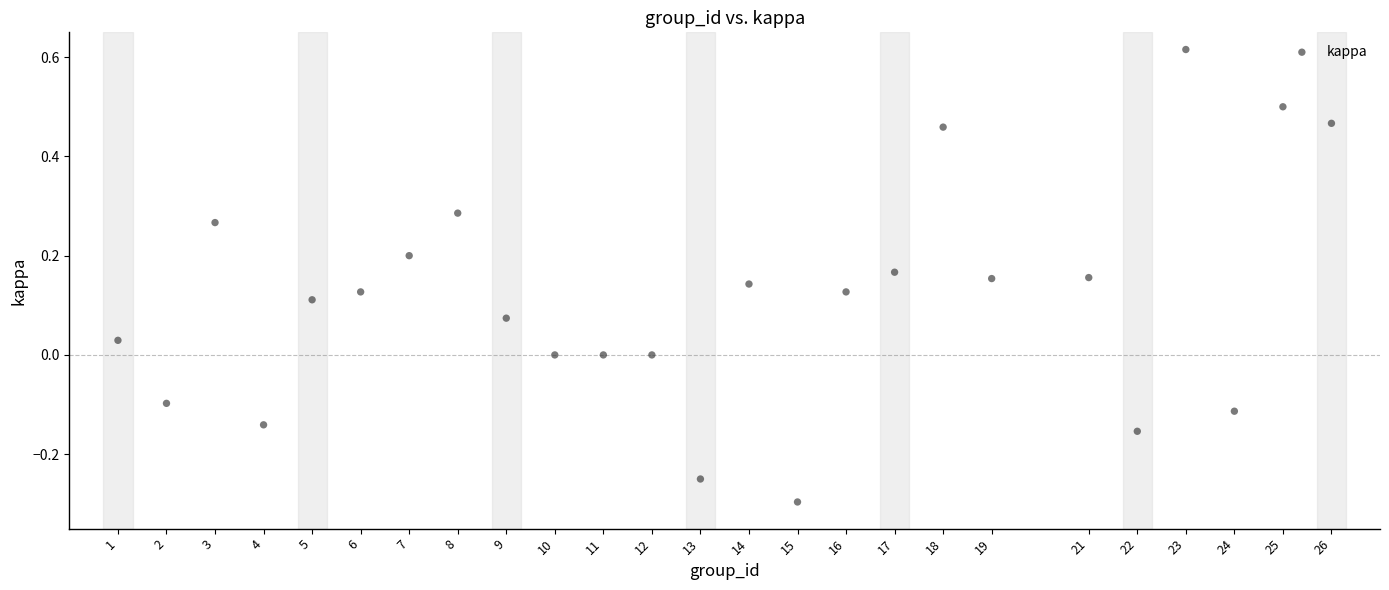

What is the range of Y values (max minus min)?

0.9